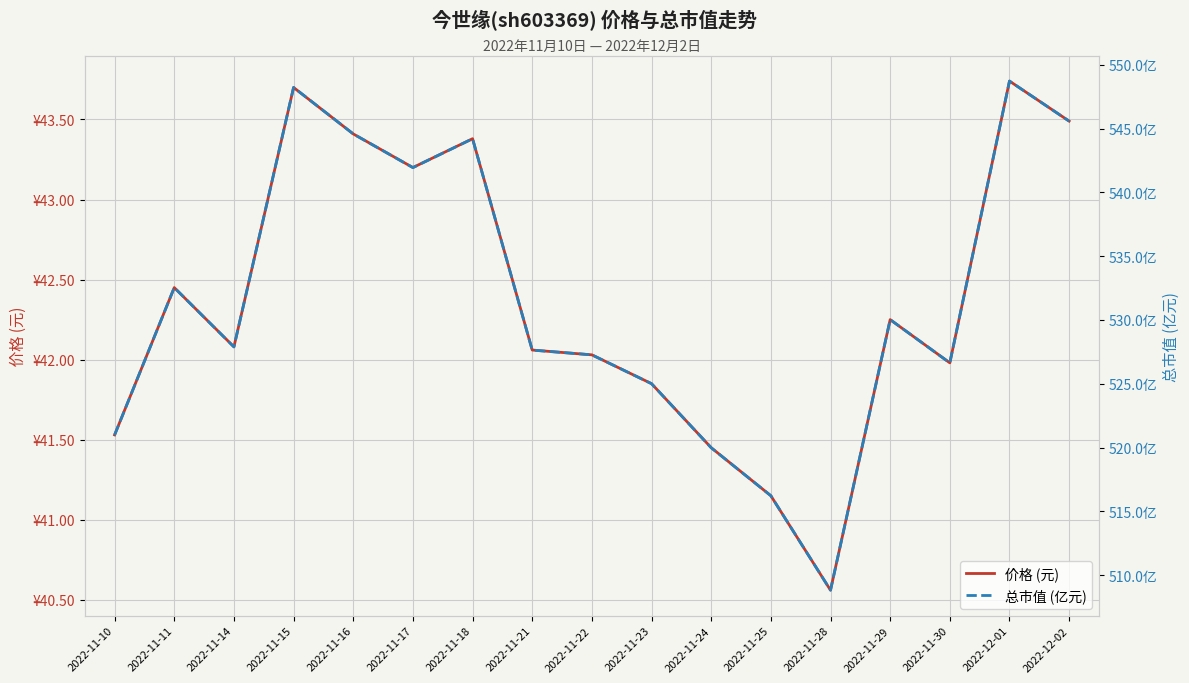

What is the difference between the 价格 (元) values at 2022-11-24 and 2022-11-25?

0.3